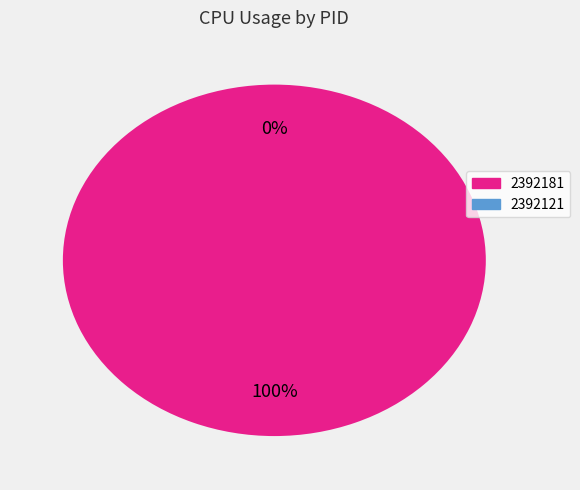

How many slices are in this pie chart?

2